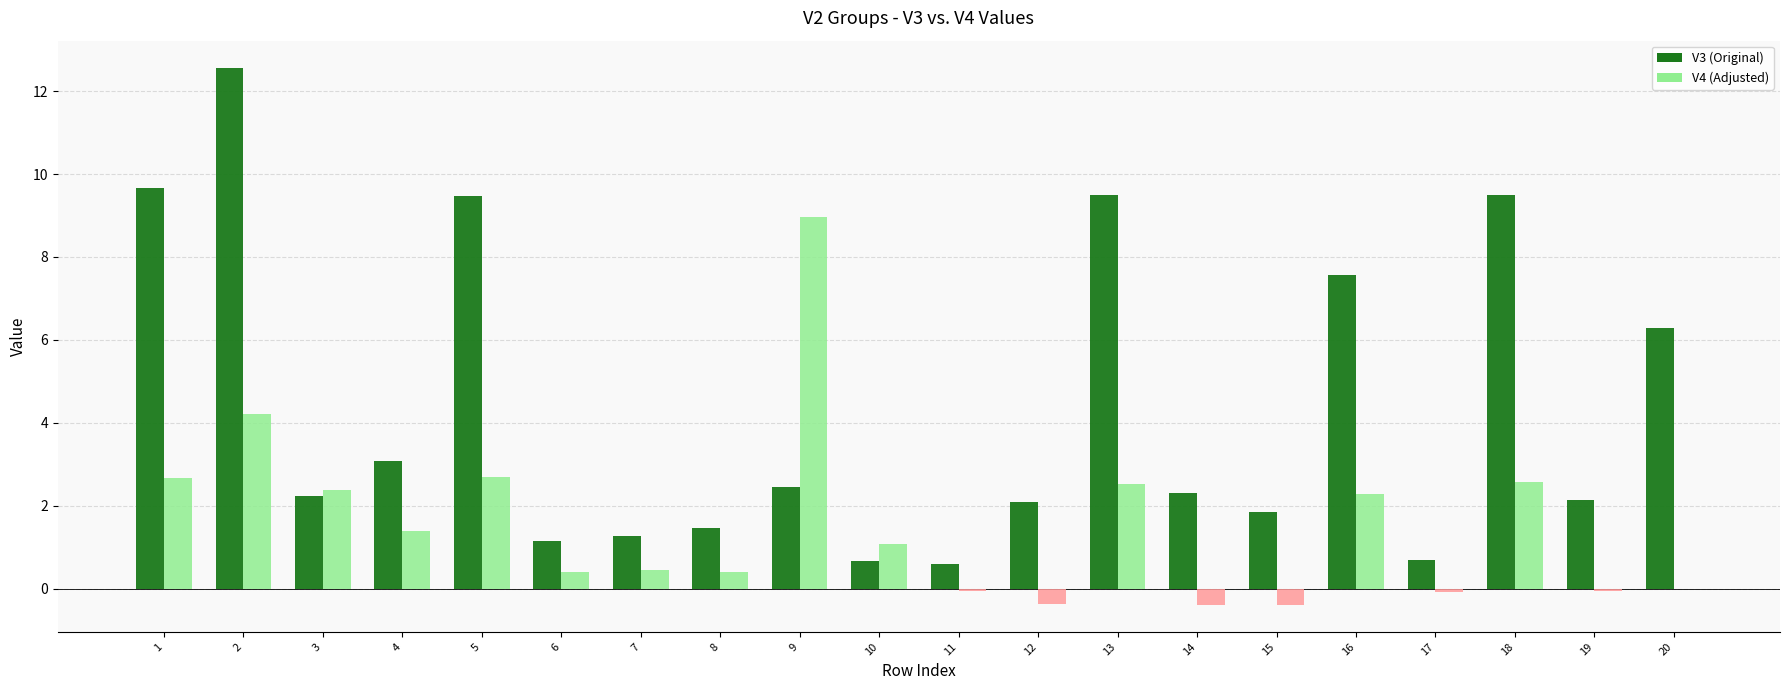

What is the sum of the V3 (Original) values at 18 and 5?

19.0